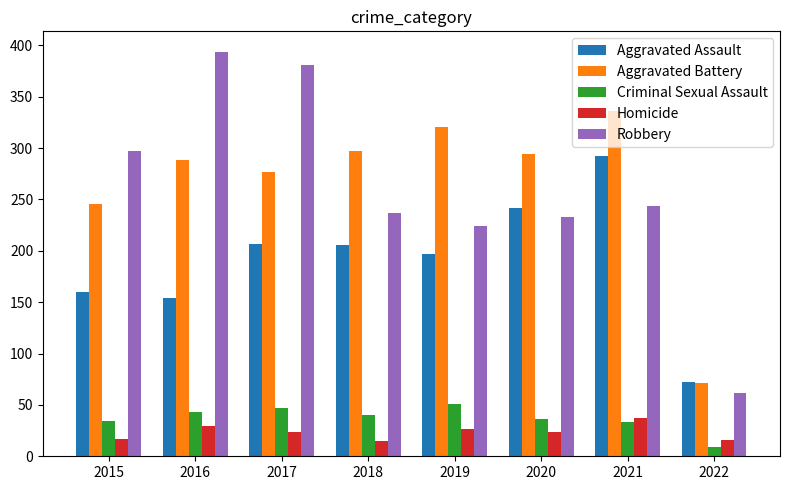

Where is Aggravated Battery nearest to the value 203?

2015